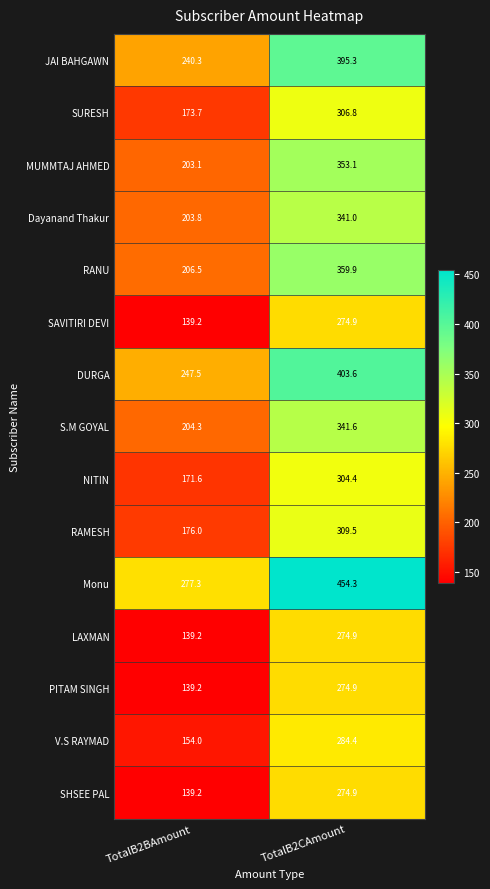

The S.M GOYAL series shows 98.5 at TotalB2CAmount. True or false?

False